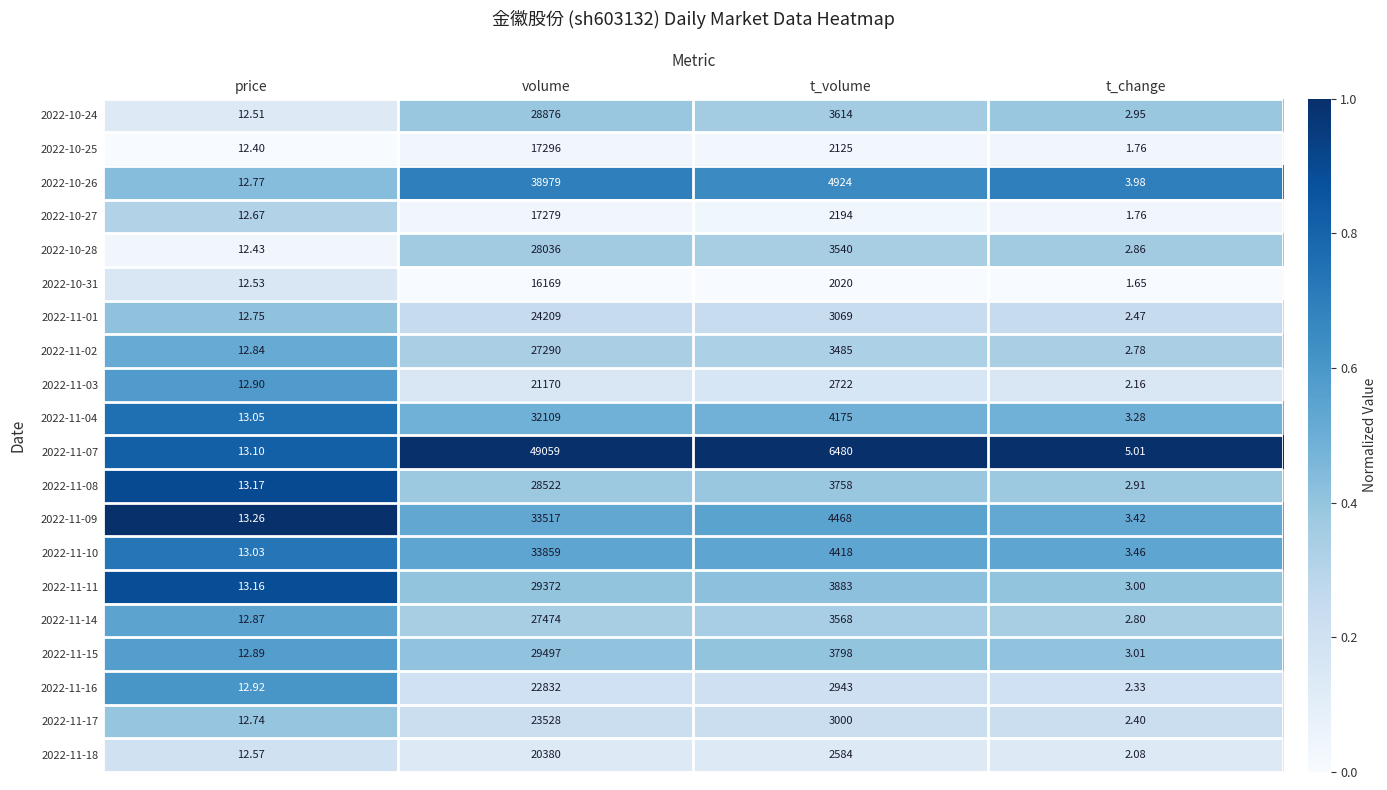

Which category has the lowest value in the 2022-11-17 series?

t_change